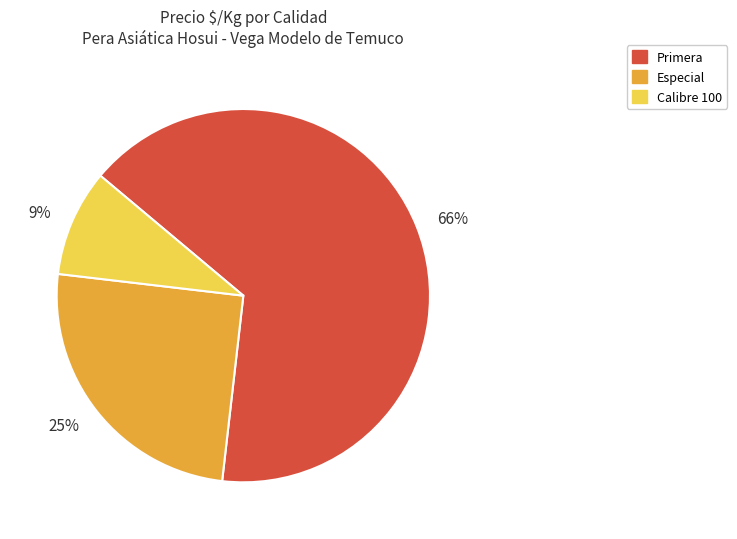

Do 25% and 9% together represent more than half of the pie?

No